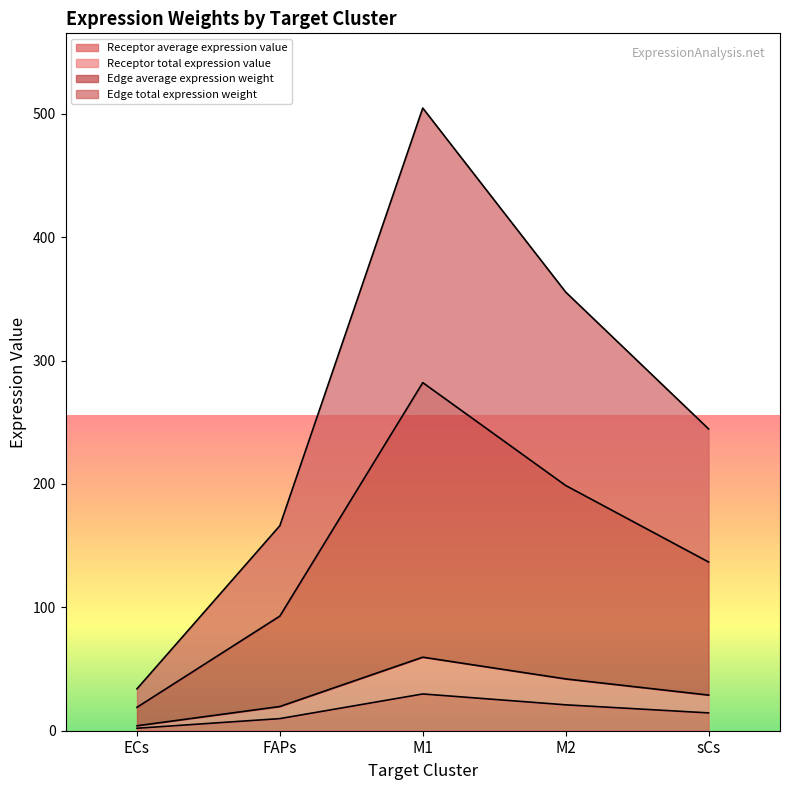

What is the value of the Receptor total expression value point at the 1st from the left?

4.0